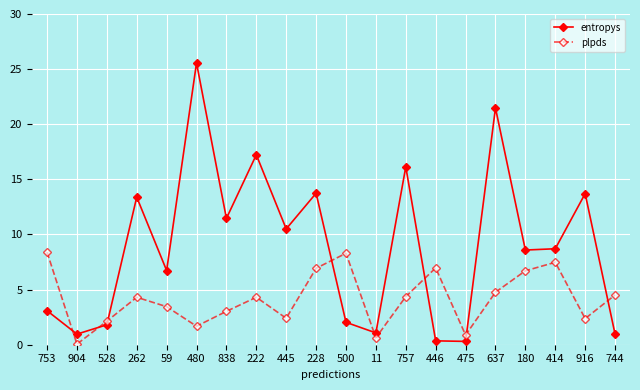

Rank the series at 500 from highest to lowest value.

plpds, entropys